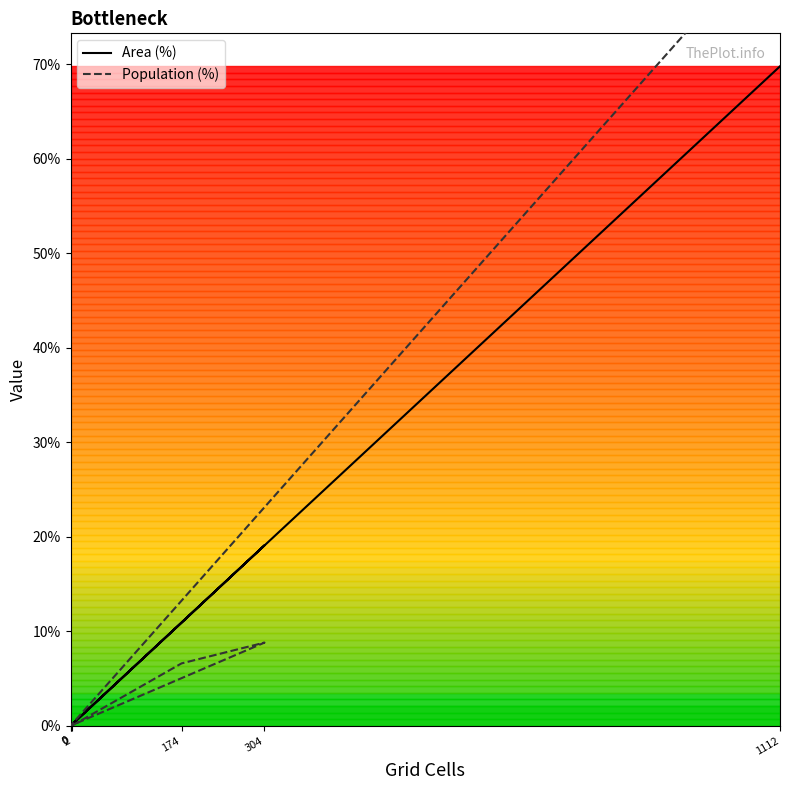

True or false: Population (%) and Area (%) cross at least once.

False